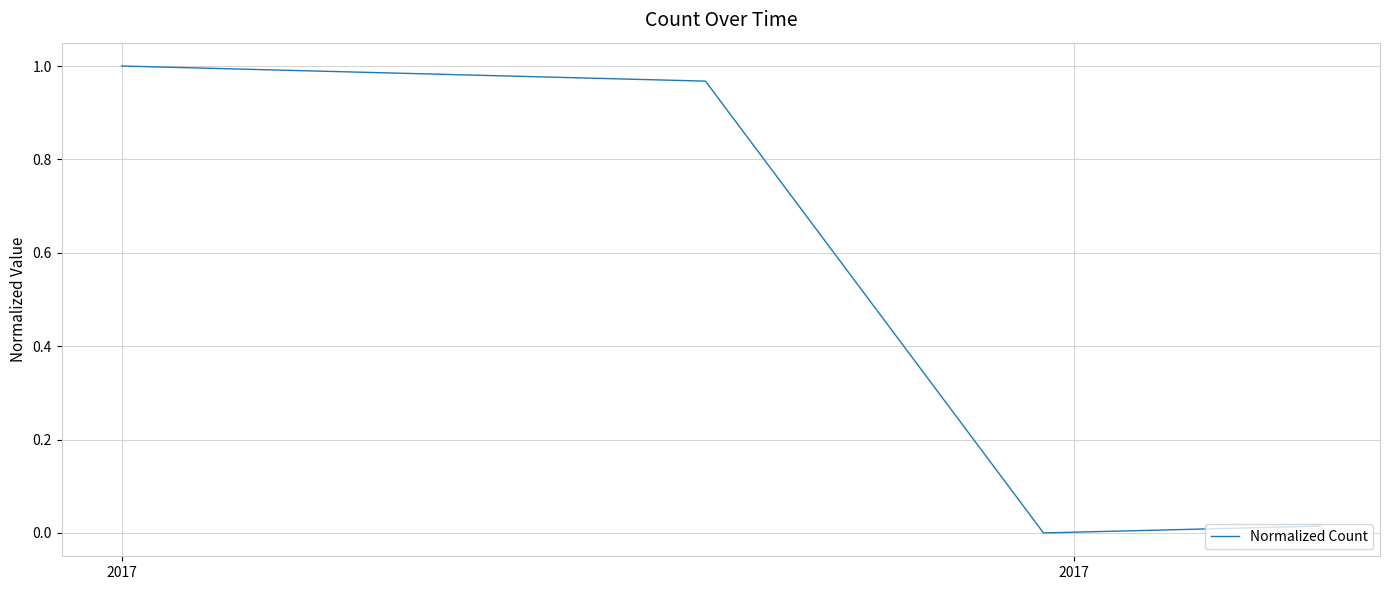

What is the difference between the maximum and minimum values?

1.0